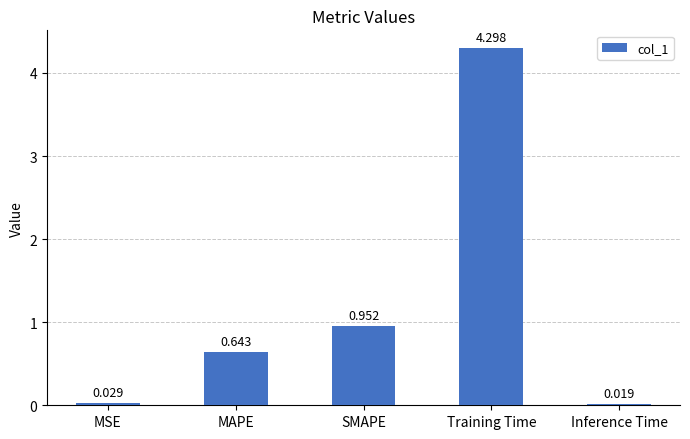

Rank the categories by value from lowest to highest.

Inference Time, MSE, MAPE, SMAPE, Training Time